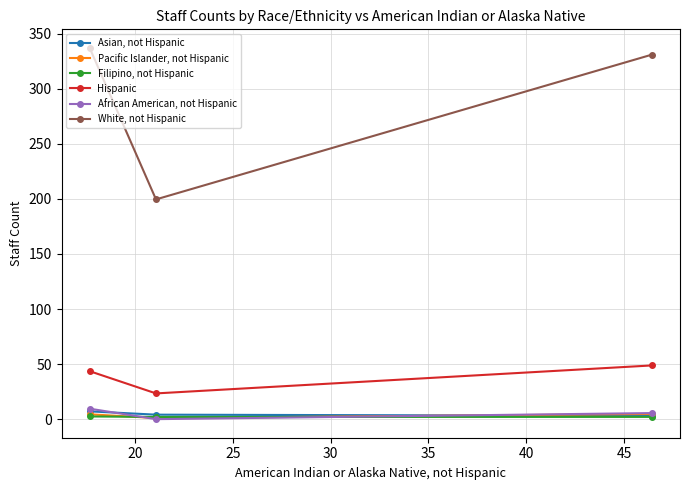

What is the maximum value shown in the chart?

337.0